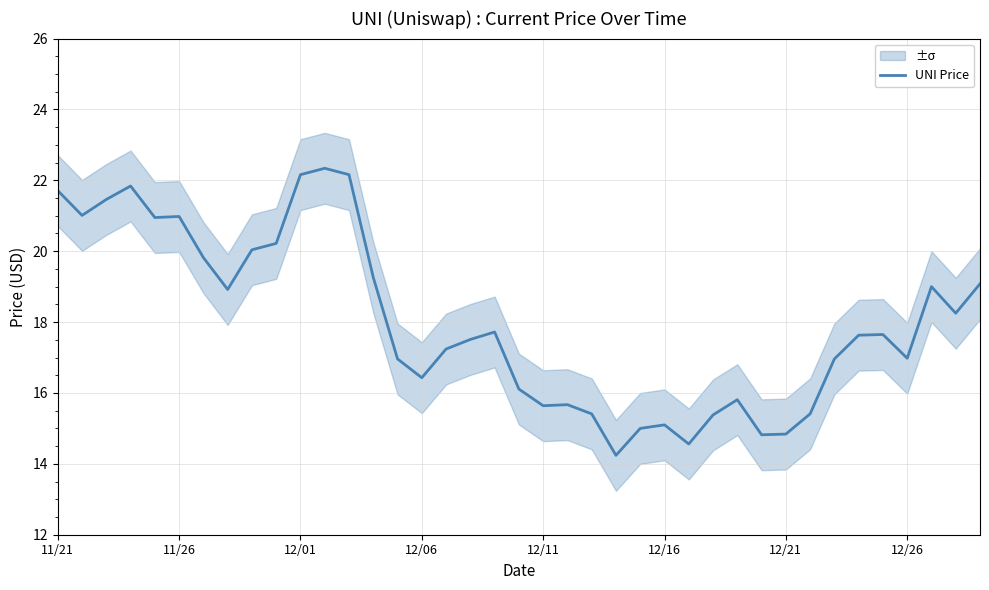

Reading left to right, transcribe all the data shown in this chart.

21.7	21.0	21.5	21.8	20.9	21.0	19.8	18.9	20.0	20.2	22.2	22.3	22.2	19.3	17.0	16.4	17.2	17.5	17.7	16.1	15.6	15.7	15.4	14.2	15.0	15.1	14.6	15.4	15.8	14.8	14.8	15.4	17.0	17.6	17.6	17.0	19.0	18.2	19.1